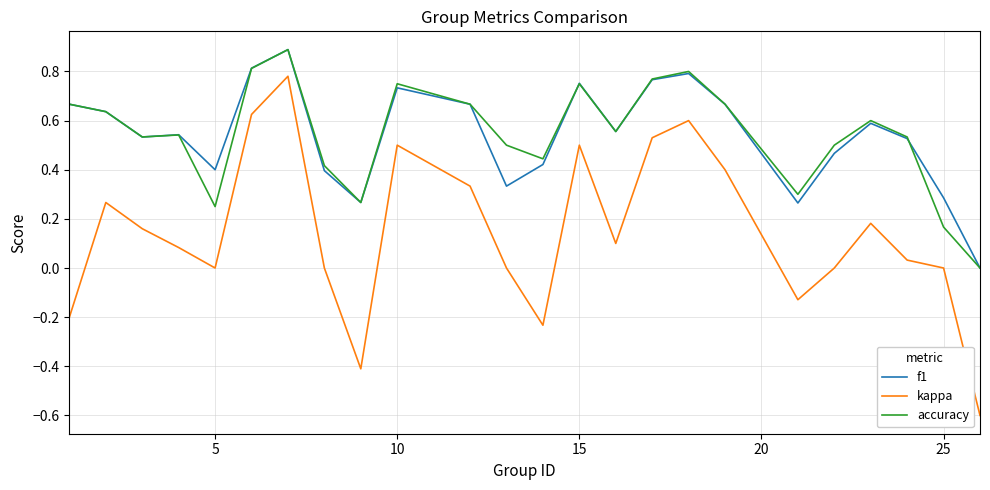

What is the maximum value shown in the chart?

0.9